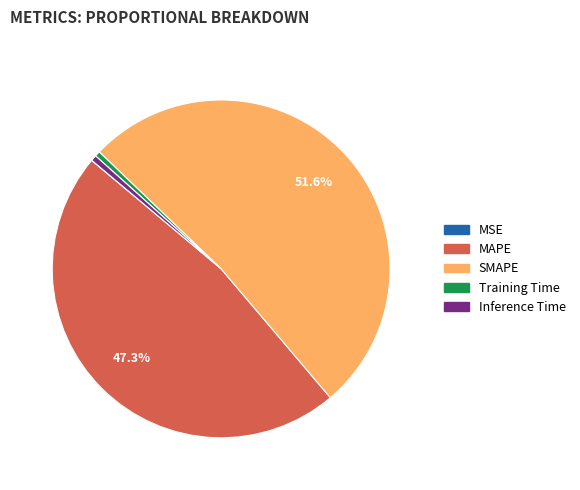

Is the sum of SMAPE and Training Time greater than half?

Yes